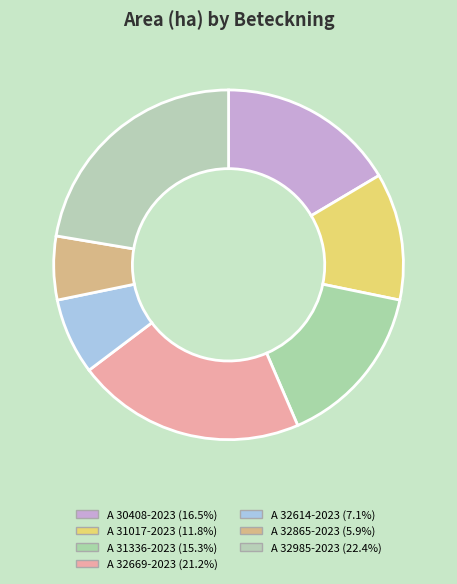

Between A 32614-2023 and A 30408-2023, which is larger?

A 30408-2023